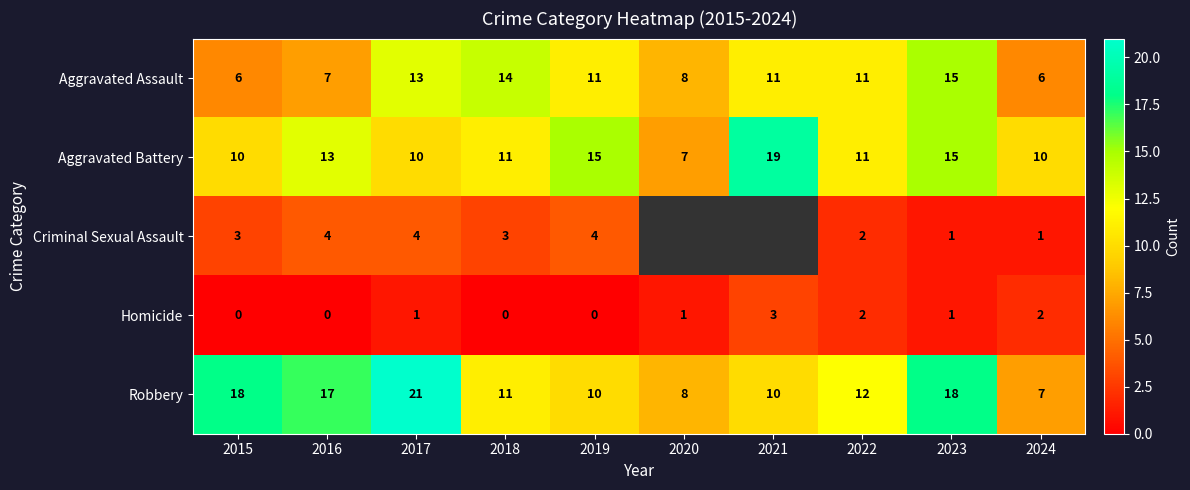

True or false: Homicide has a value of 2.0 at 2022.

True